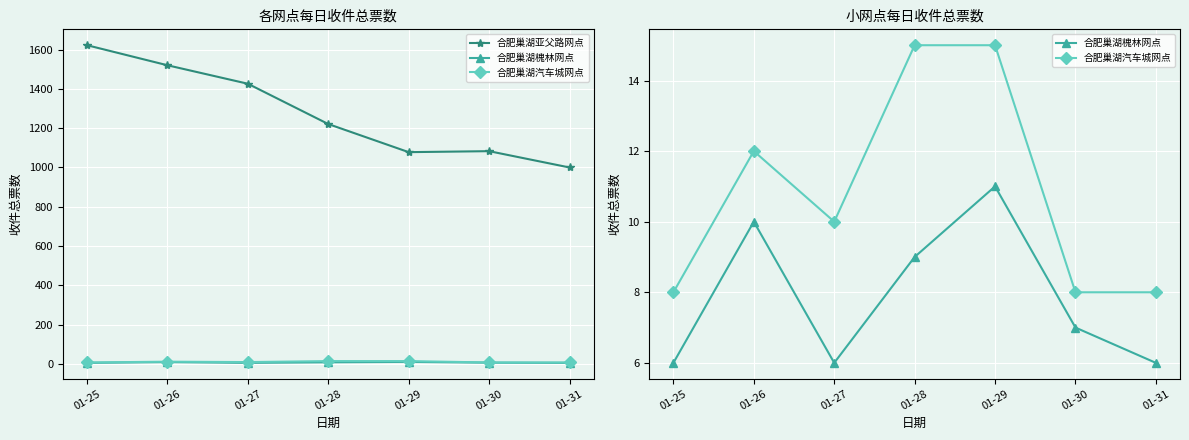

What is the total value across all series at 01-28?

1245